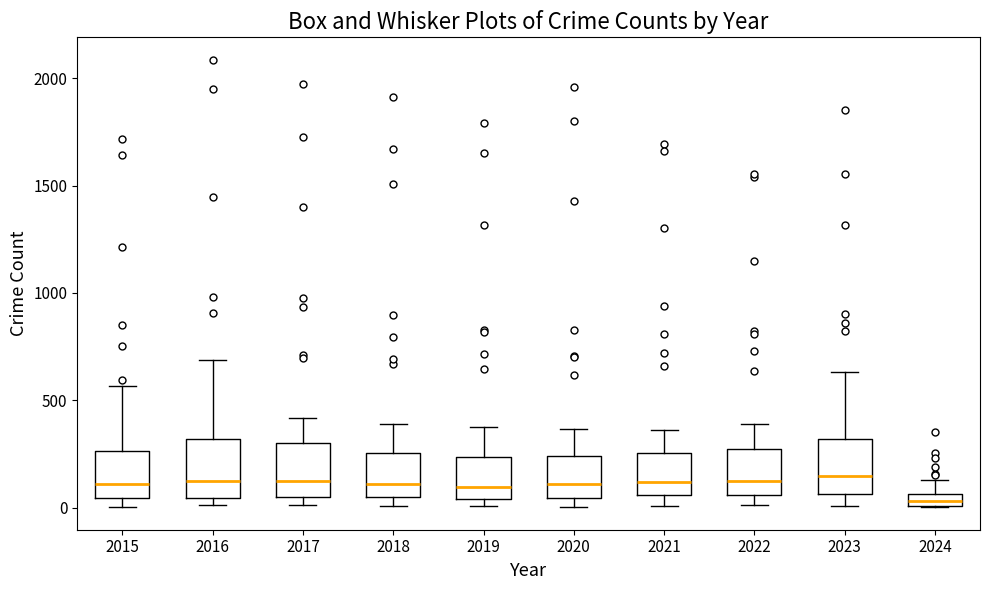

Where does the upper whisker of the box at x = 2024 end on the y-axis? The values are not printed on the chart, so give them approximately, as read against the axis.

150